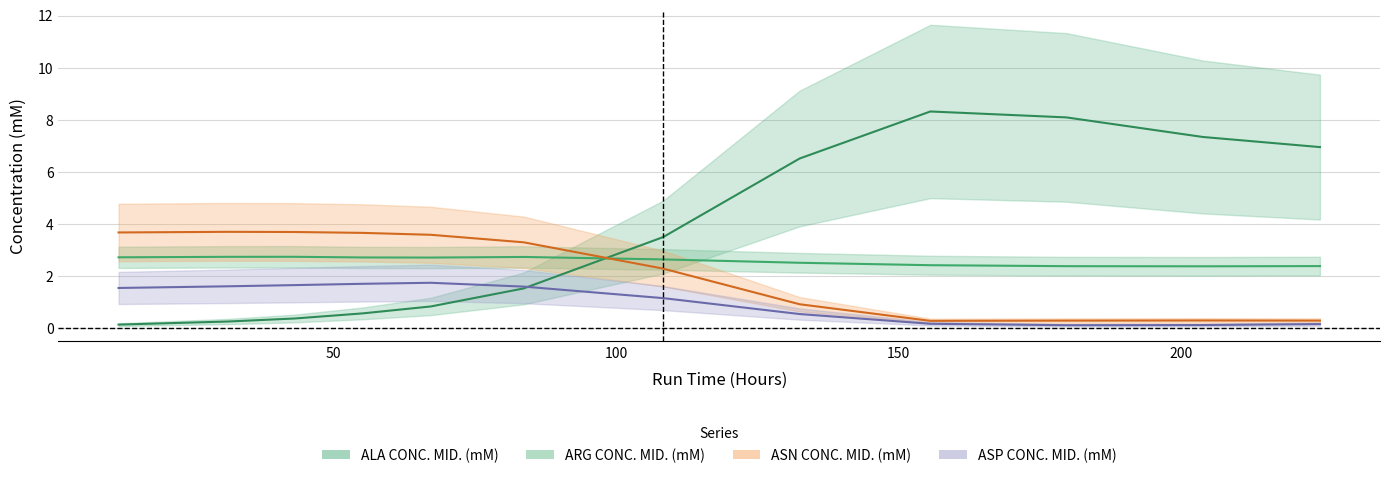

What is the minimum value shown in the chart?

0.1